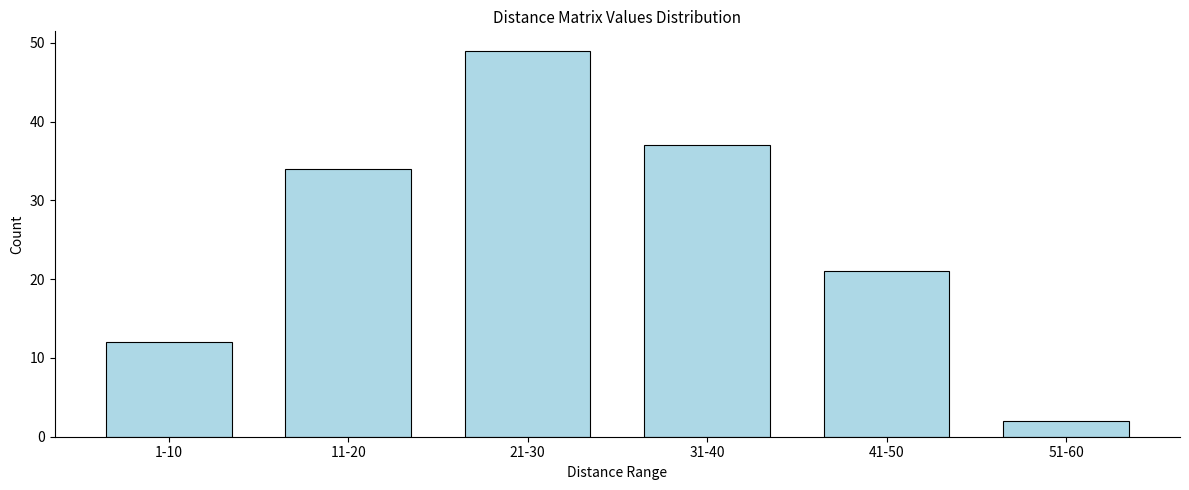

Reading left to right, list all the values displayed in this chart.

1-10=12	11-20=34	21-30=49	31-40=37	41-50=21	51-60=2